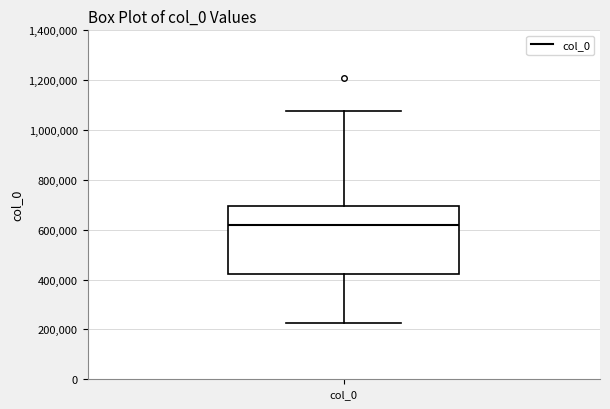

Read this box plot against the y-axis: the position of the median line, the range covered by the box, and the ends of both whiskers. The values are not printed on the chart, so give them approximately, as read against the axis.

median 620000, box 420000 to 700000, whiskers 220000 to 1080000